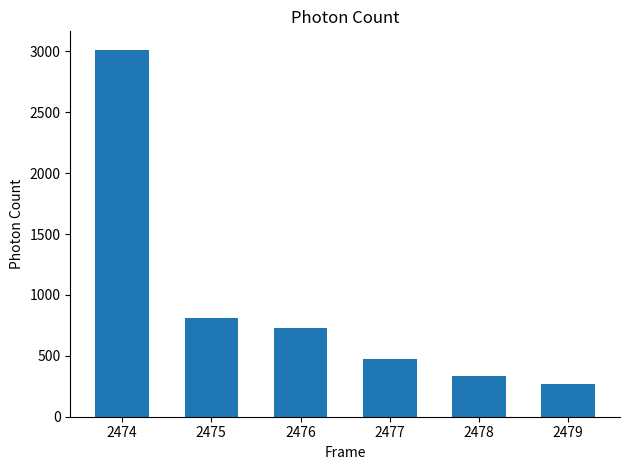

What value does the data have at 2477?

477.3